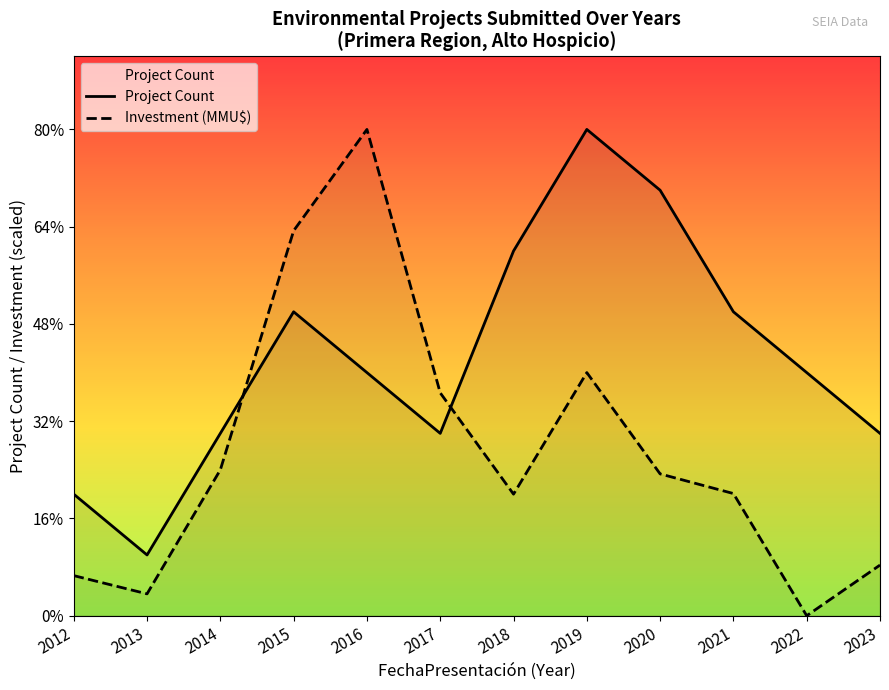

How many values in the Investment (MMU$) series are below 2?

4